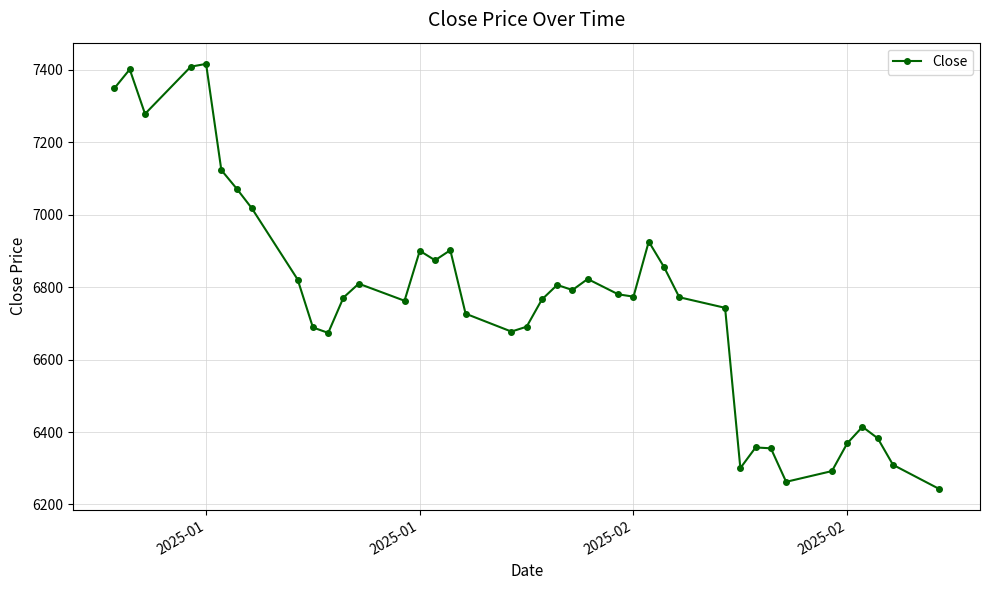

What is the value of the 27th point from the left?

6926.0